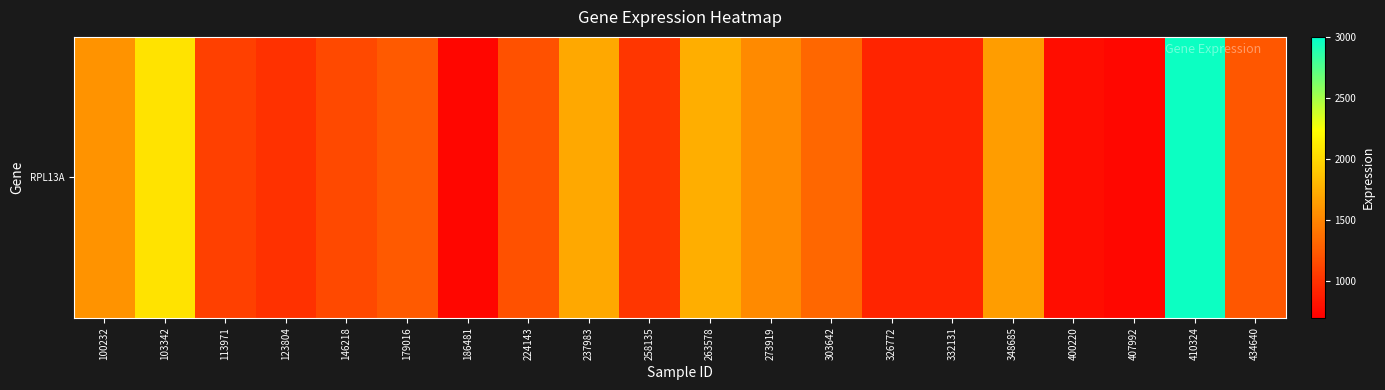

The chart shows a value of 1846.1 at 224143. True or false?

False